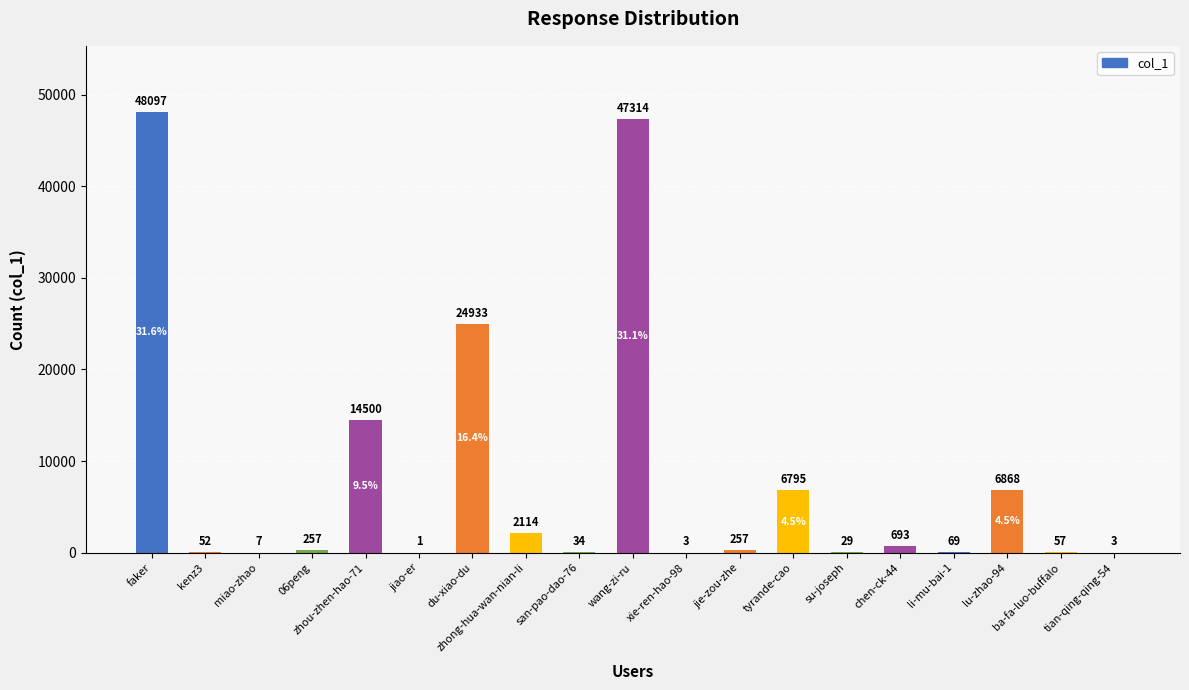

What is the maximum value shown in the chart?

48097